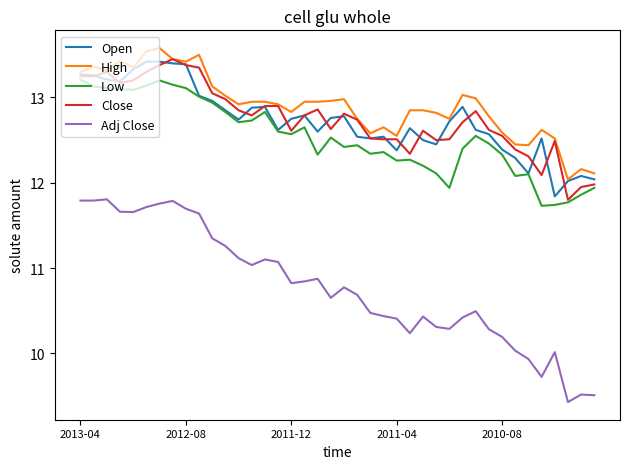

True or false: Close and Adj Close intersect in this chart.

False